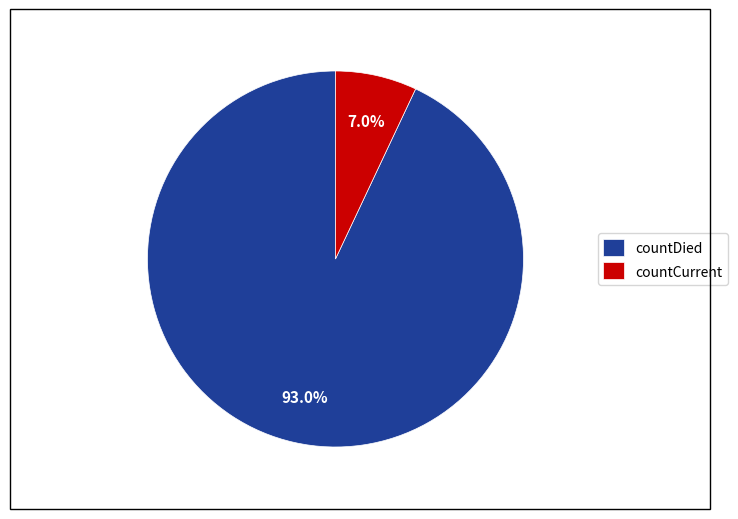

The countDied slice represents 93% of the pie. True or false?

True